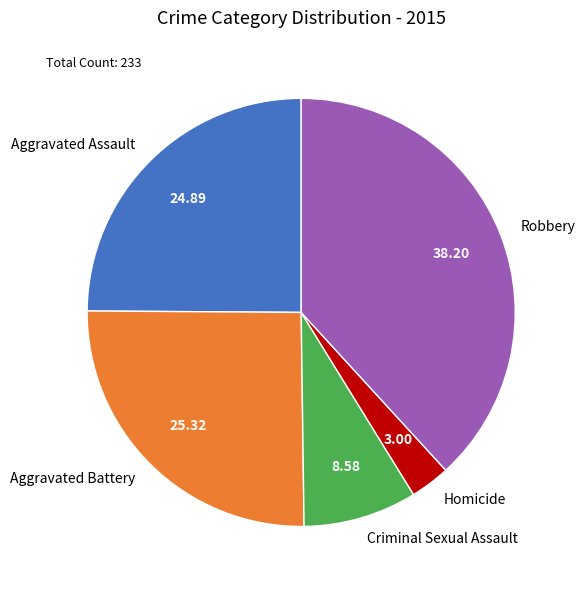

How many segments does this pie chart have?

5